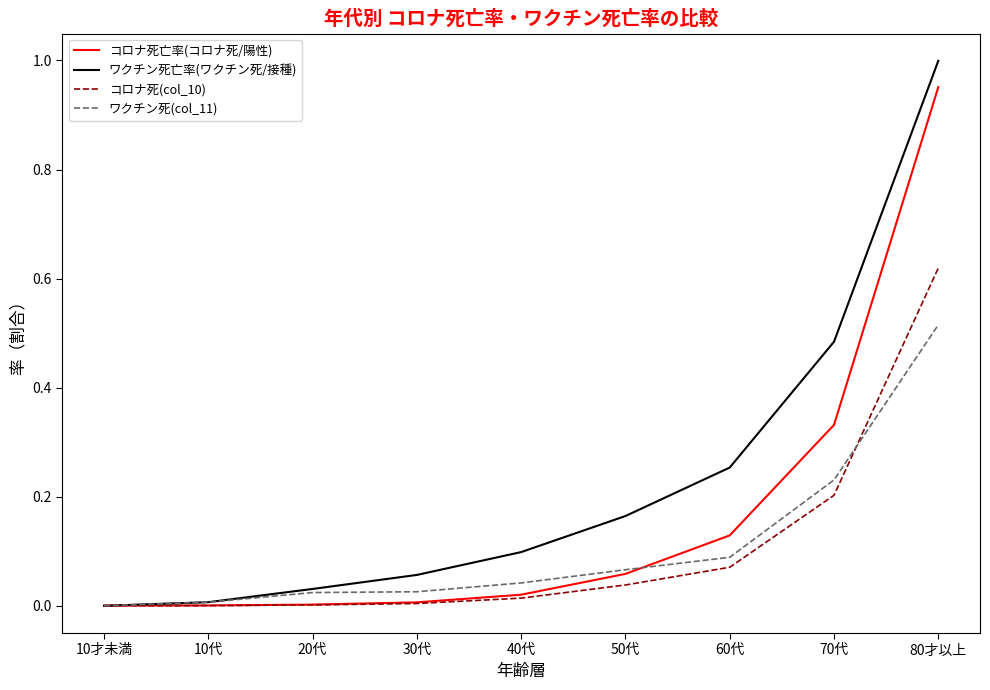

Which category has the highest value in the コロナ死亡率(コロナ死/陽性) series?

80才以上